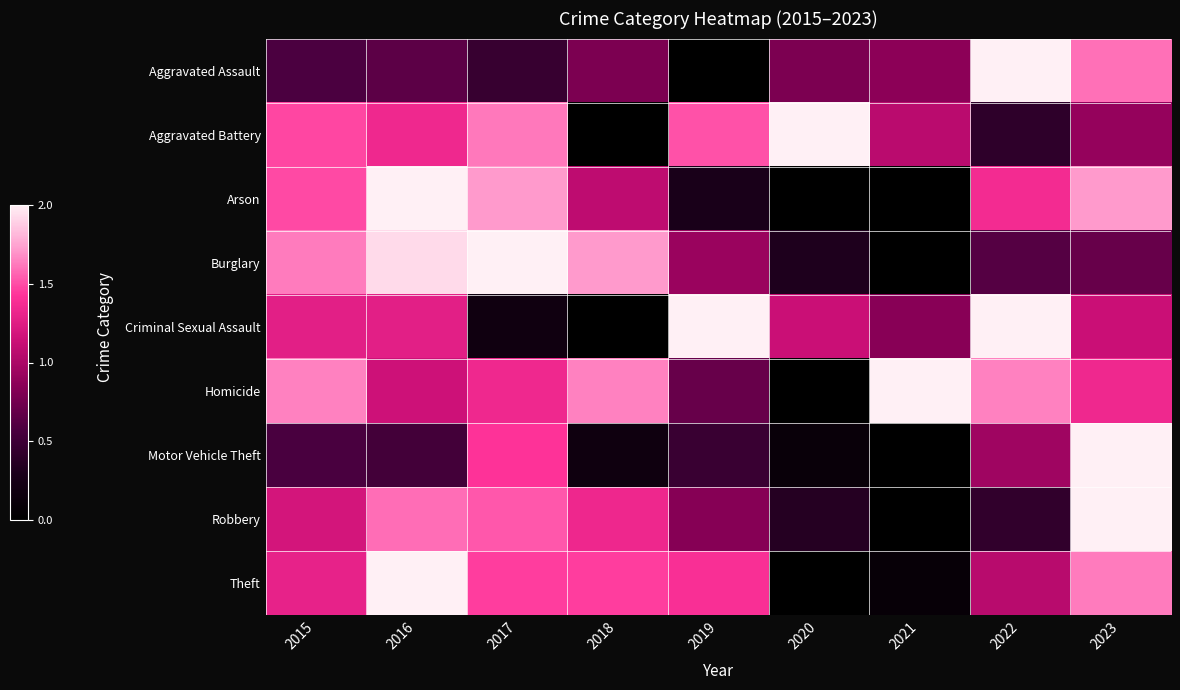

Which series changed the most between 2018 and 2020?

Aggravated Battery